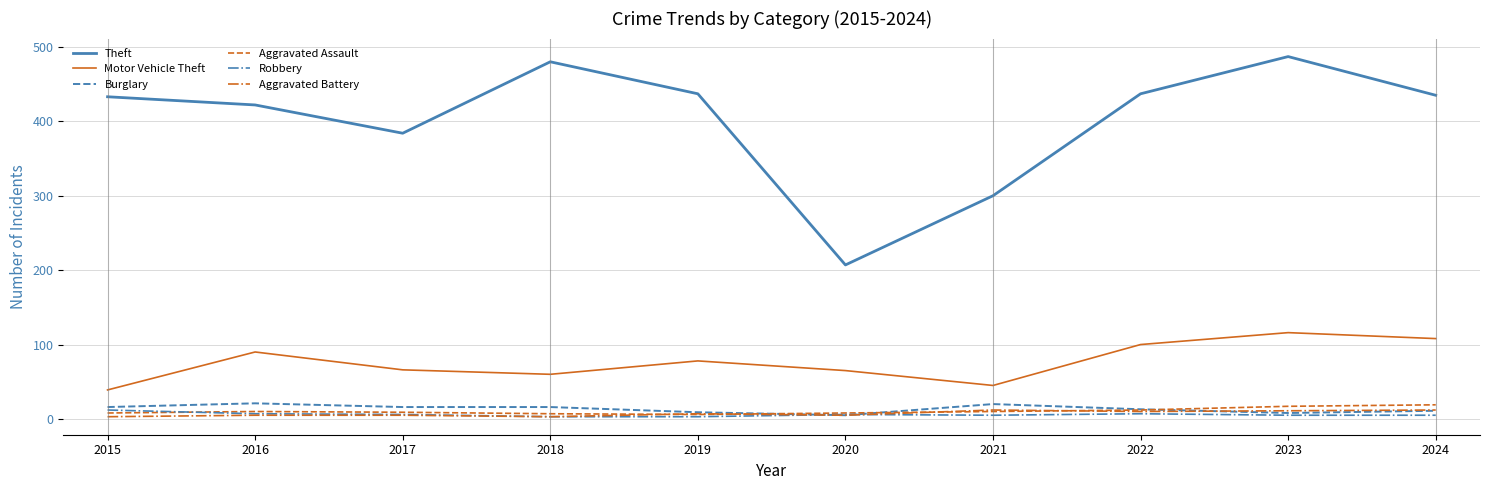

Between 2017 and 2023, which series saw the biggest shift?

Theft